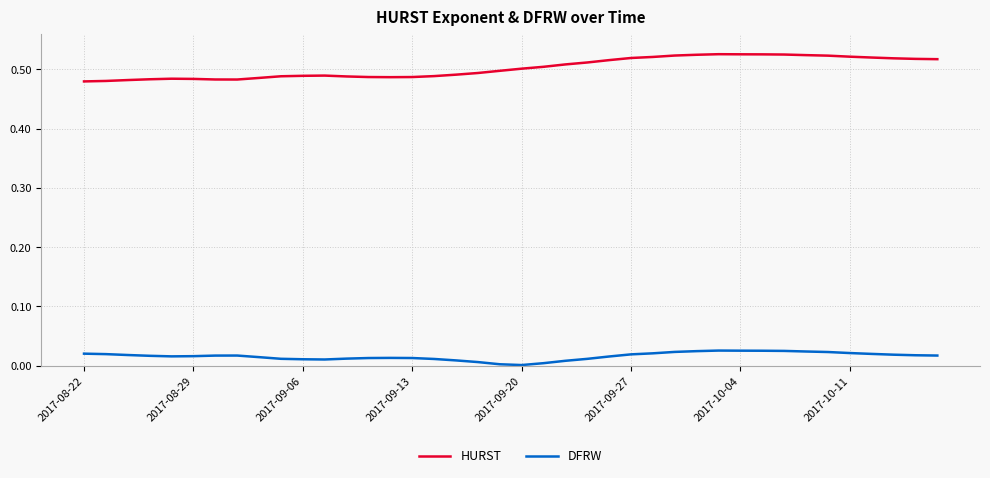

True or false: HURST and DFRW cross at least once.

False